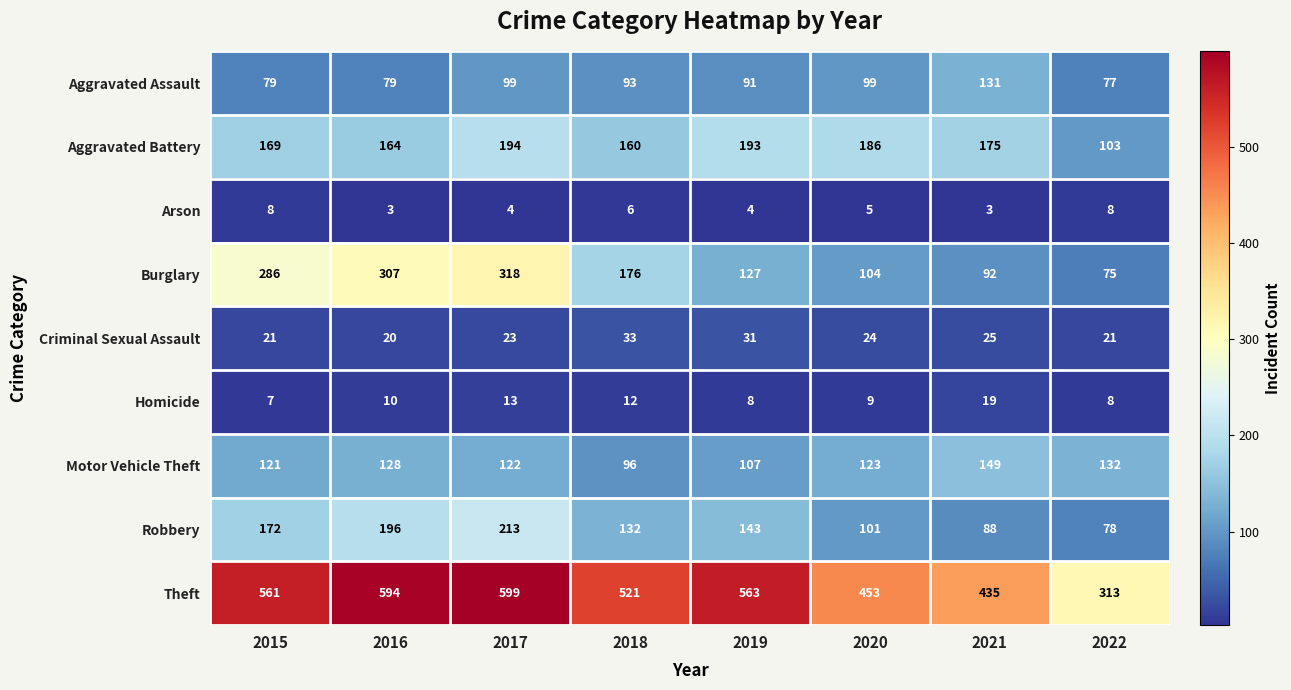

List the series in order of their peak value, highest first.

Theft, Burglary, Robbery, Aggravated Battery, Motor Vehicle Theft, Aggravated Assault, Criminal Sexual Assault, Homicide, Arson